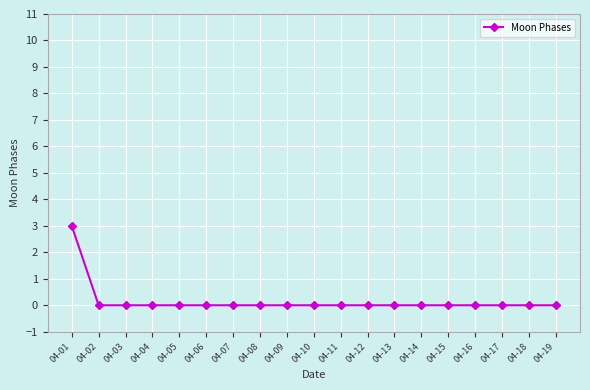

What is the difference between the maximum and minimum values?

3